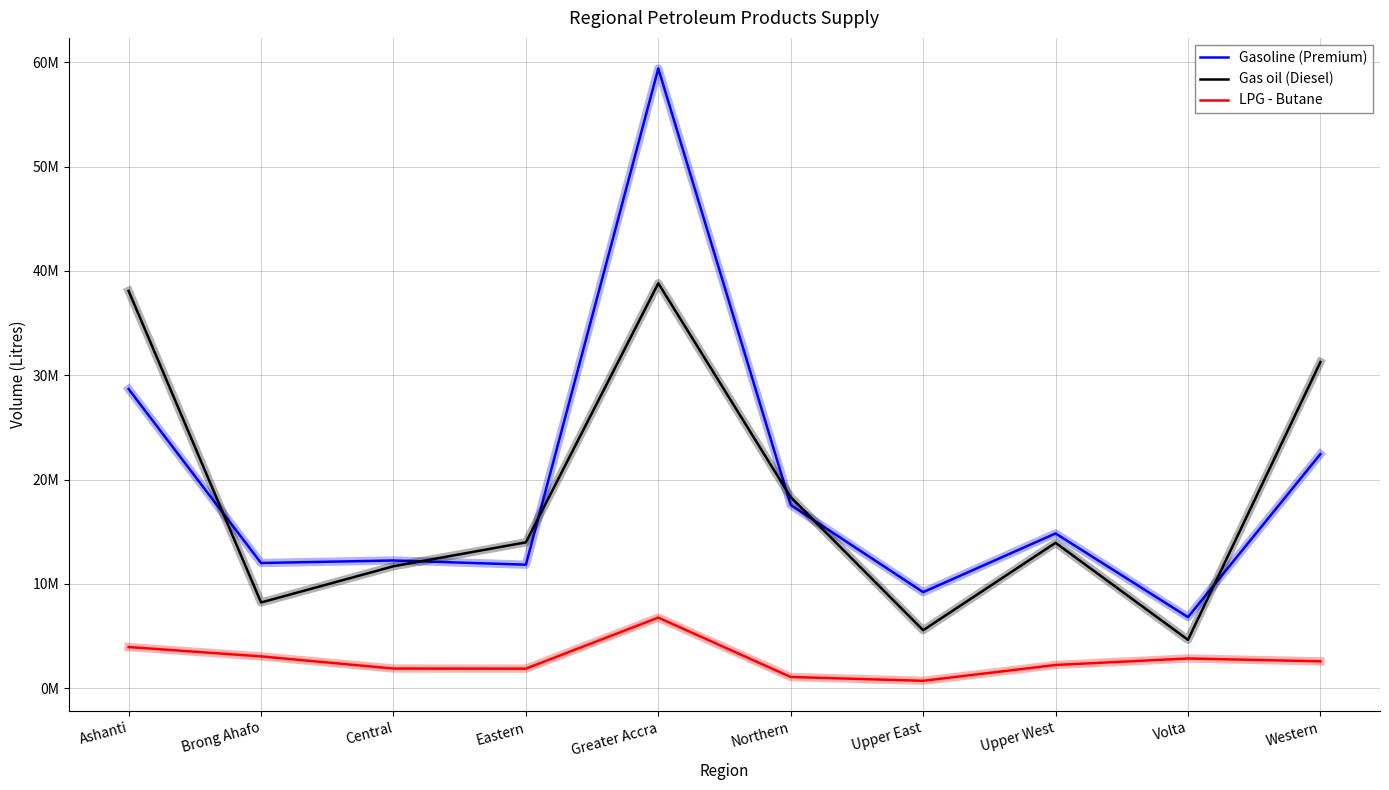

True or false: Gasoline (Premium) has a value of 28684800 at Ashanti.

True